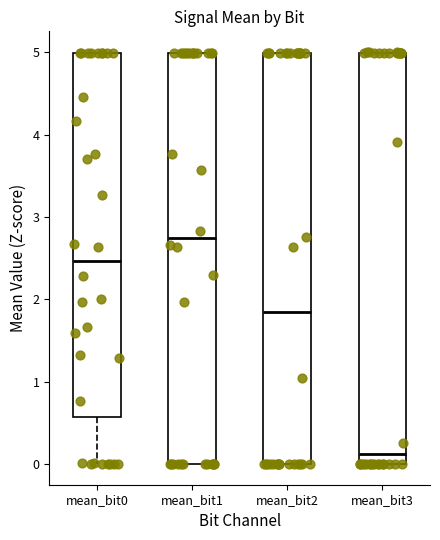

Reading left to right, transcribe this box plot: for each box, give where its median line is, the range the box spans, and where its two whiskers end, as read against the y-axis. The values are not printed on the chart, so give them approximately, as read against the axis.

mean_bit0: median 2.5, box 0.6 to 5.0, whiskers 0.0 to 5.0
mean_bit1: median 2.7, box 0.0 to 5.0, whiskers 0.0 to 5.0
mean_bit2: median 1.8, box 0.0 to 5.0, whiskers 0.0 to 5.0
mean_bit3: median 0.1, box 0.0 to 5.0, whiskers 0.0 to 5.0